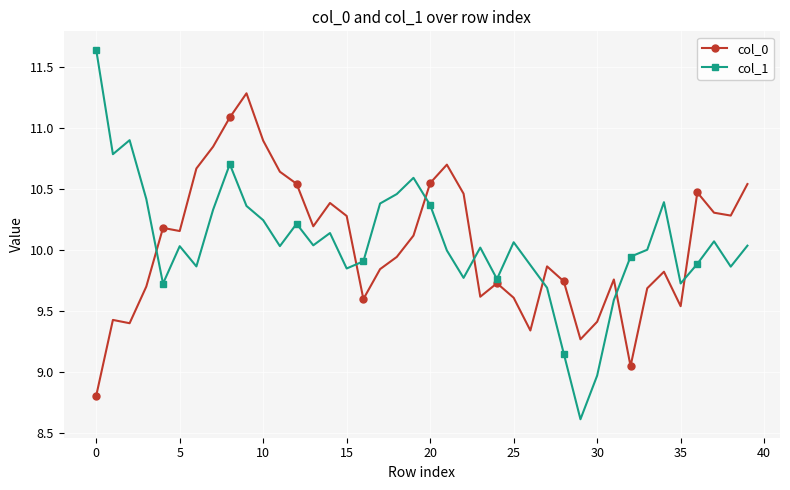

Which series has the widest spread of values?

col_1